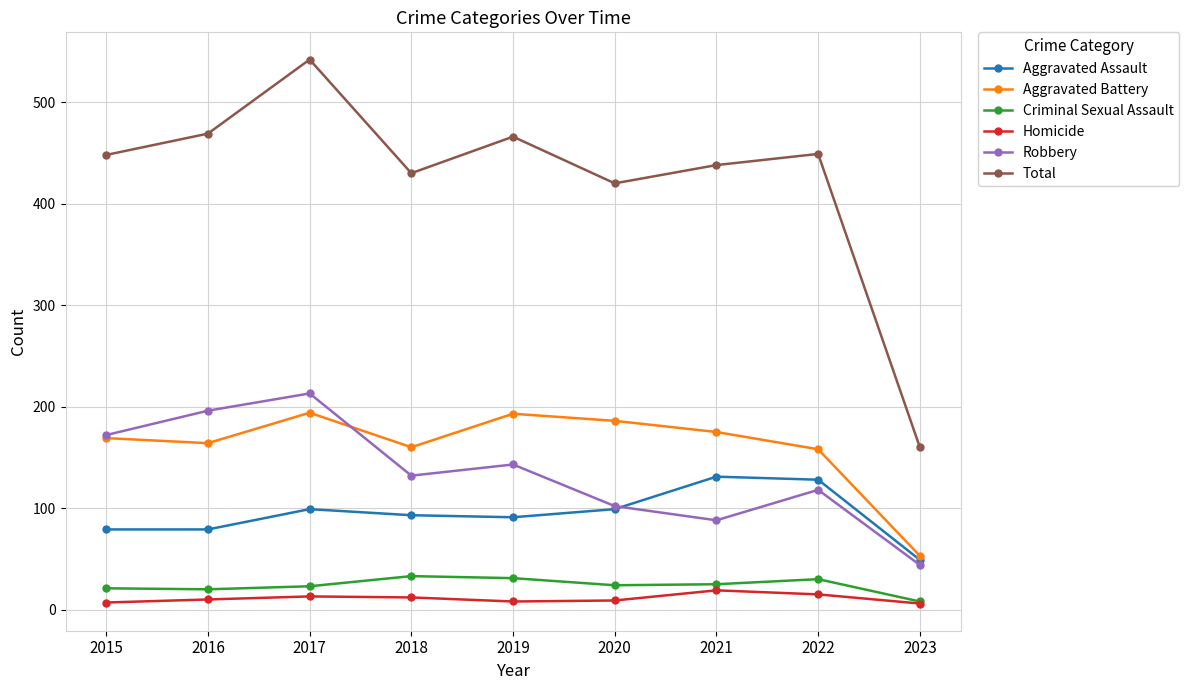

How many lines are shown in the chart?

6